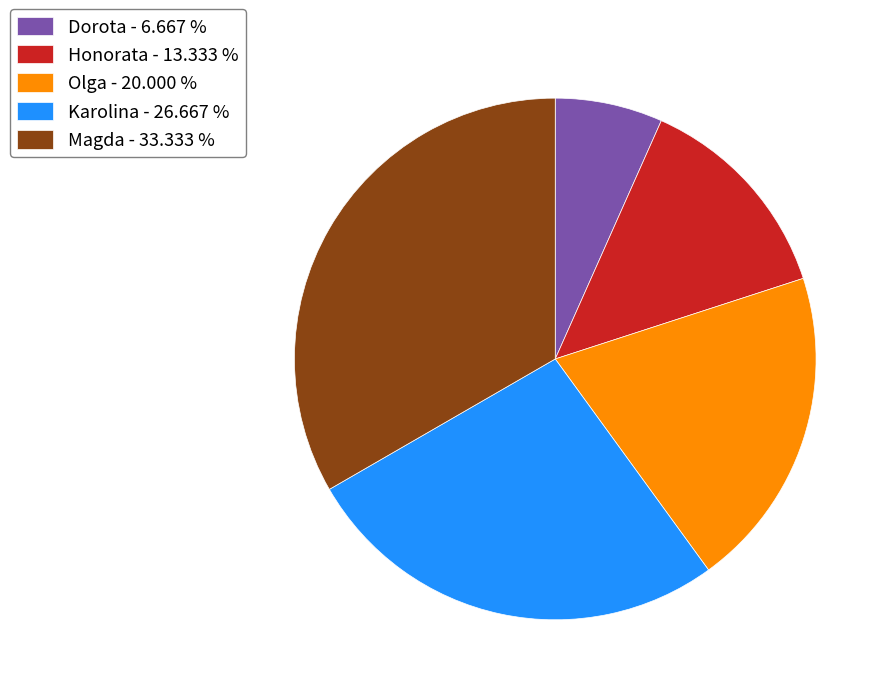

Which has a higher value, Karolina - 26.667 % or Olga - 20.000 %?

Karolina - 26.667 %